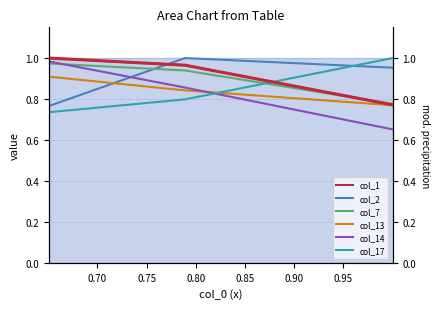

Which series has the widest spread of values?

col_14